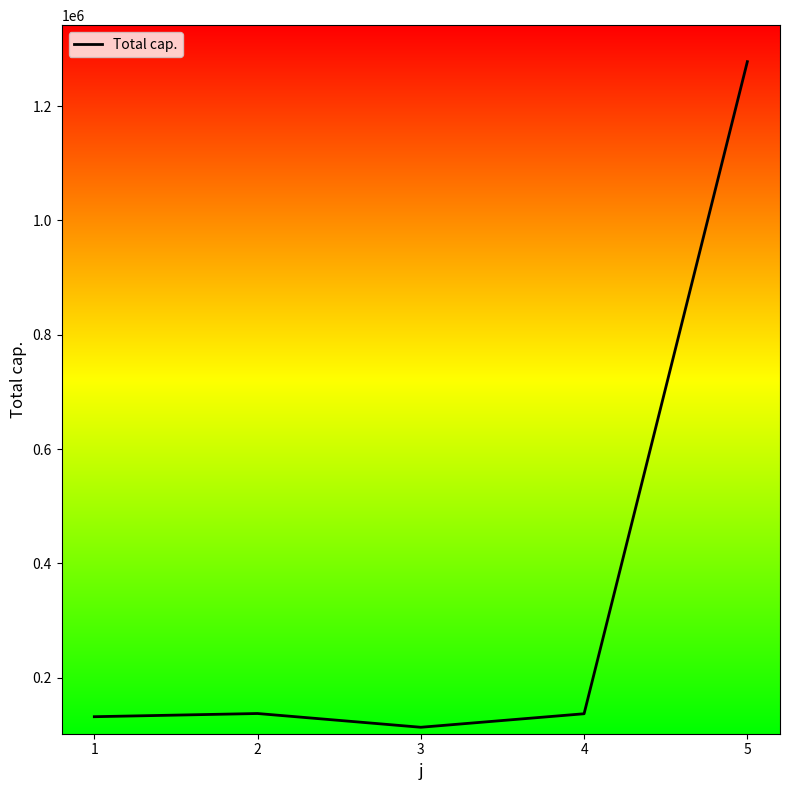

Approximately how many times larger is the value at 2 compared to 3?

1.2